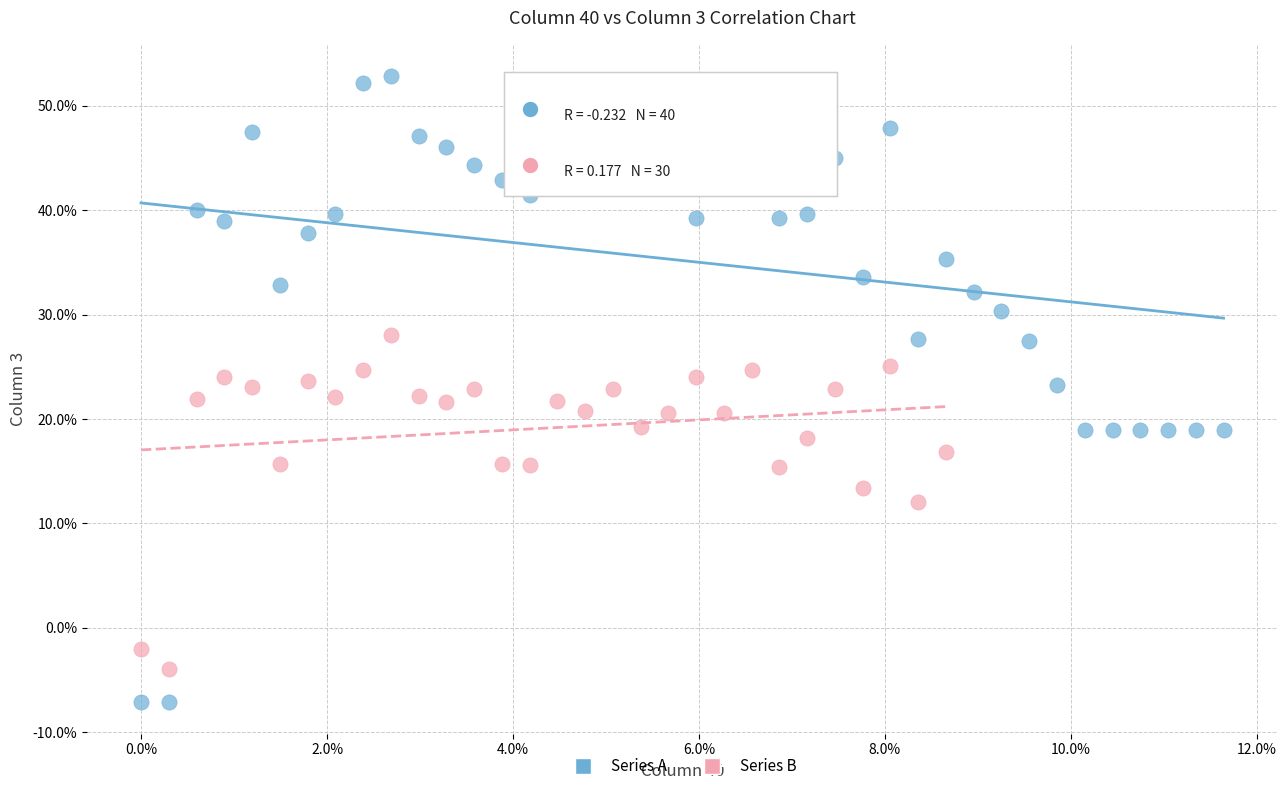

What are all the series names shown in the legend?

Series A, Series B